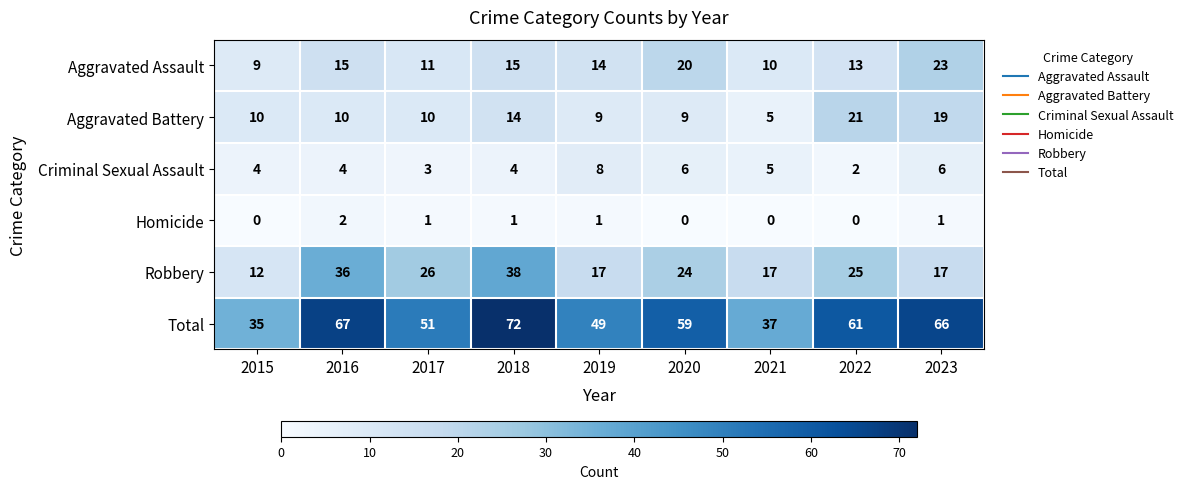

What is the difference between the Total values at 2018 and 2020?

13